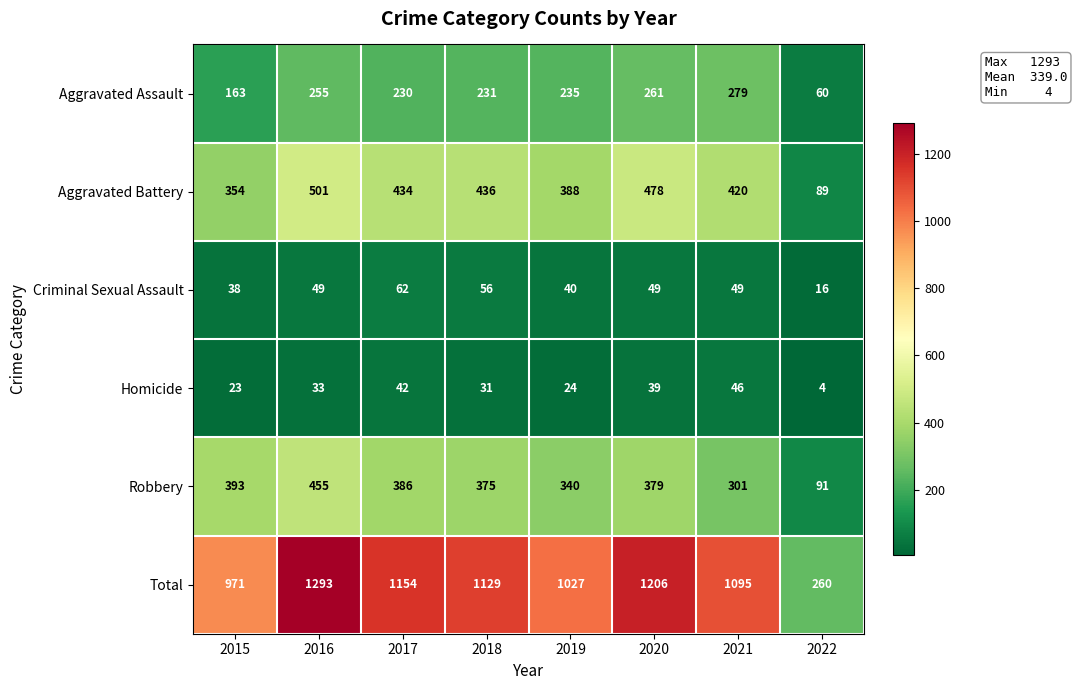

What is the maximum value shown in the chart?

1293